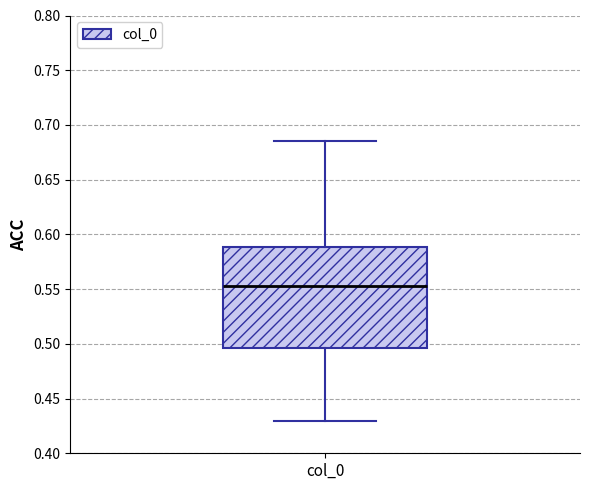

Where is the lower edge of the box for col_0 on the y-axis? The values are not printed on the chart, so give them approximately, as read against the axis.

0.495